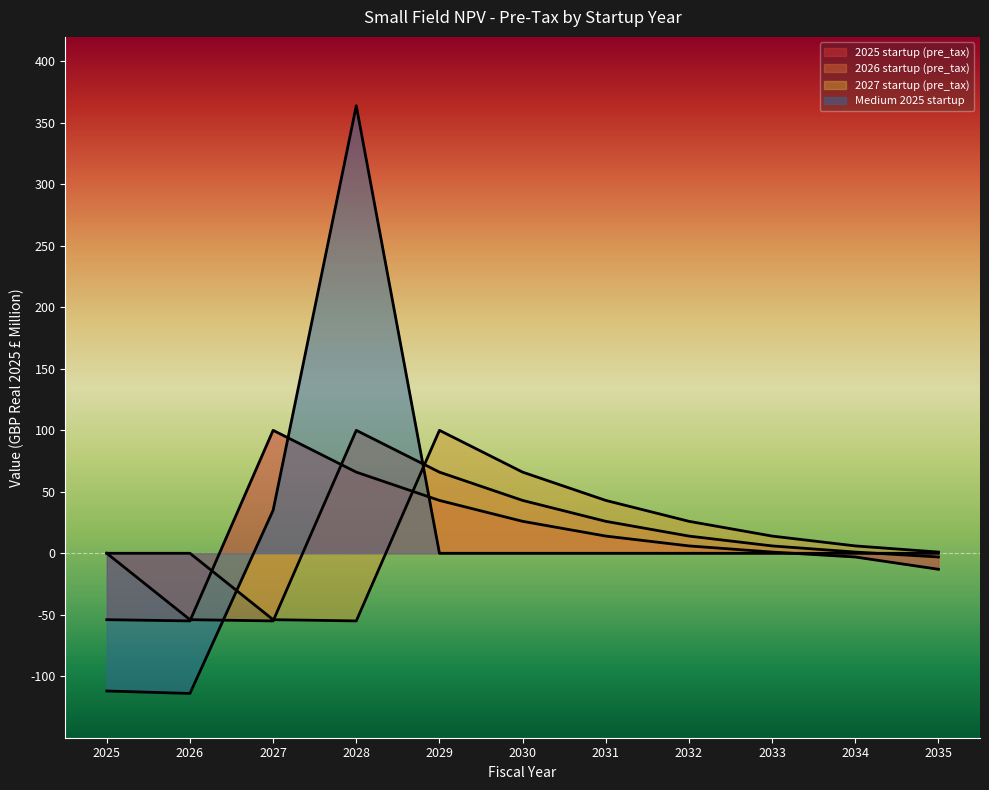

How many negative values does the Medium 2025 startup series have?

2